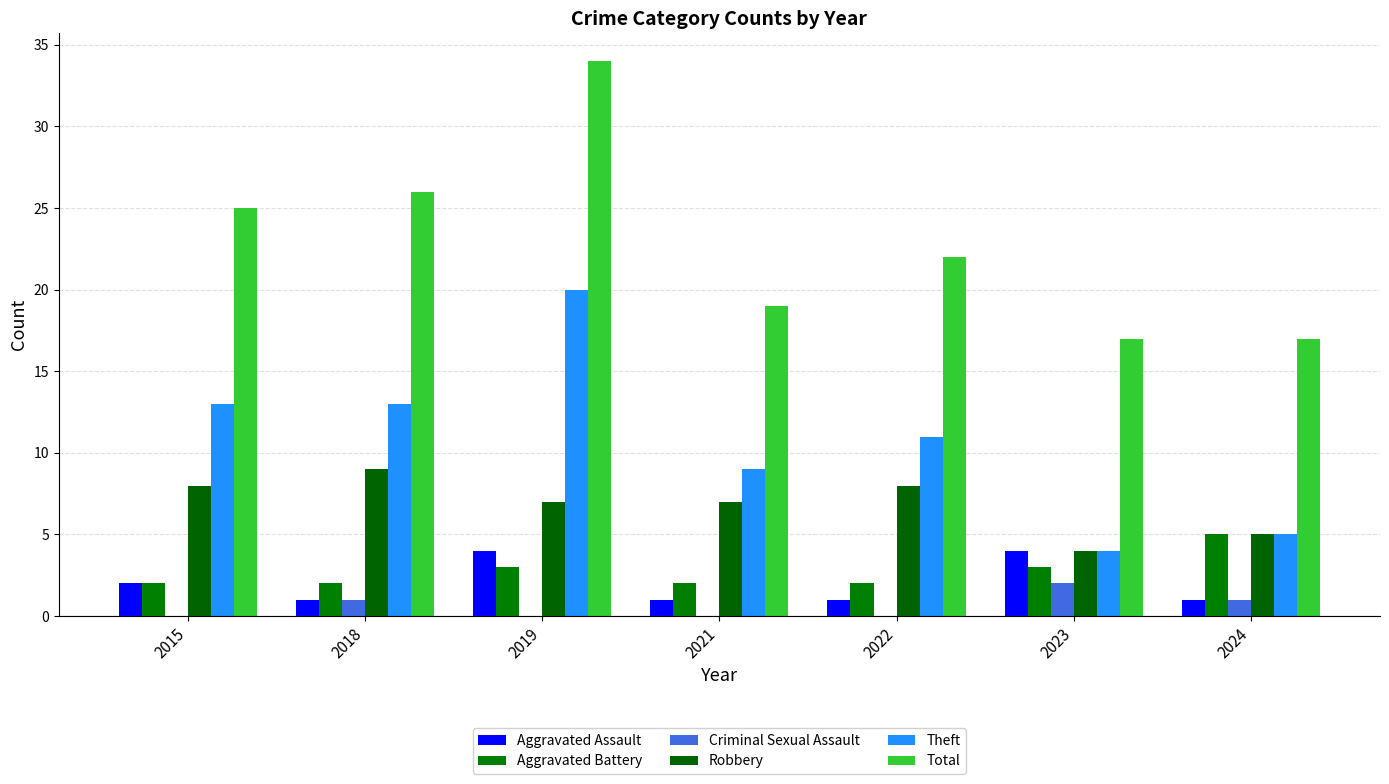

How many data points does each series have?

7